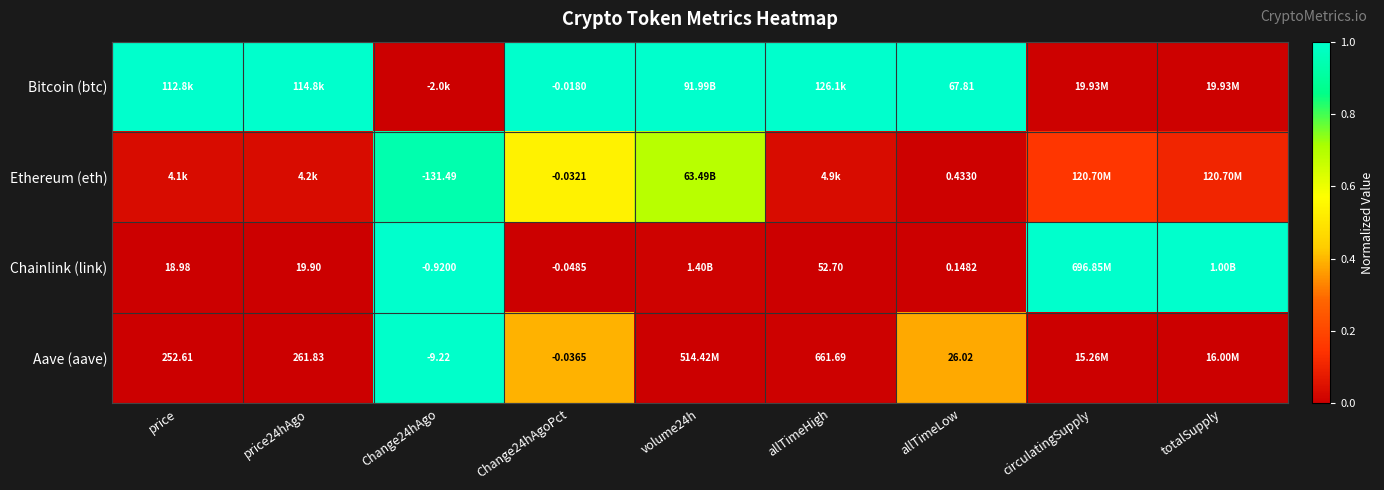

Rank the series at Change24hAgoPct from lowest to highest value.

Chainlink (link), Aave (aave), Ethereum (eth), Bitcoin (btc)